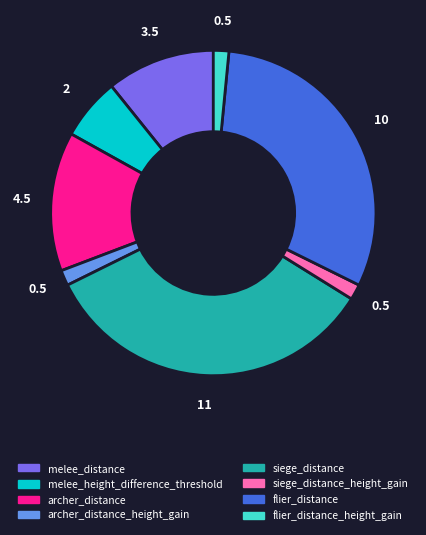

Is the sum of melee_height_difference_threshold and melee_distance greater than half?

No